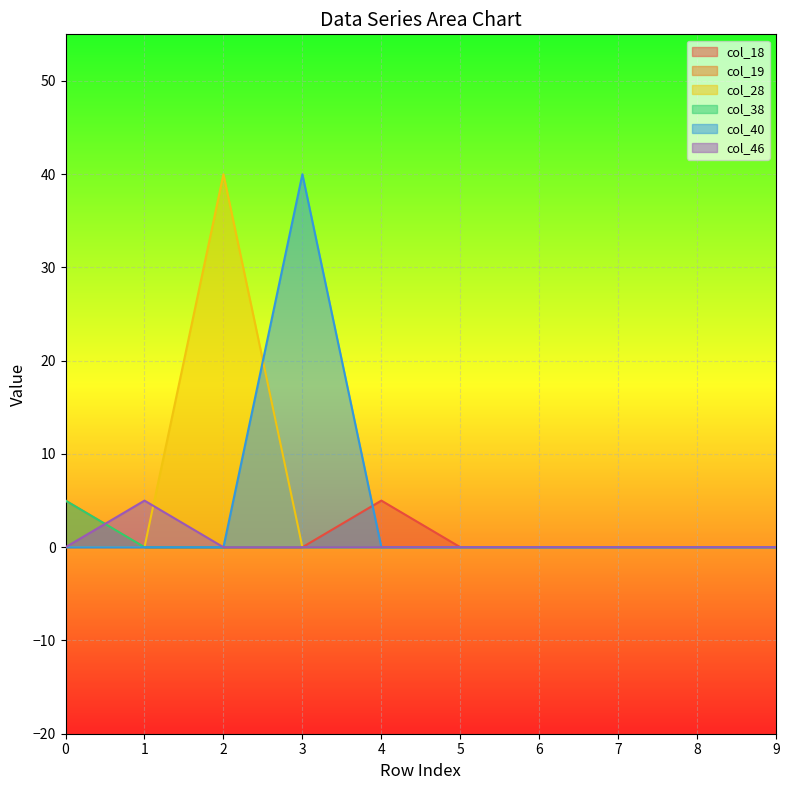

Between 8 and 7, which is larger?

8